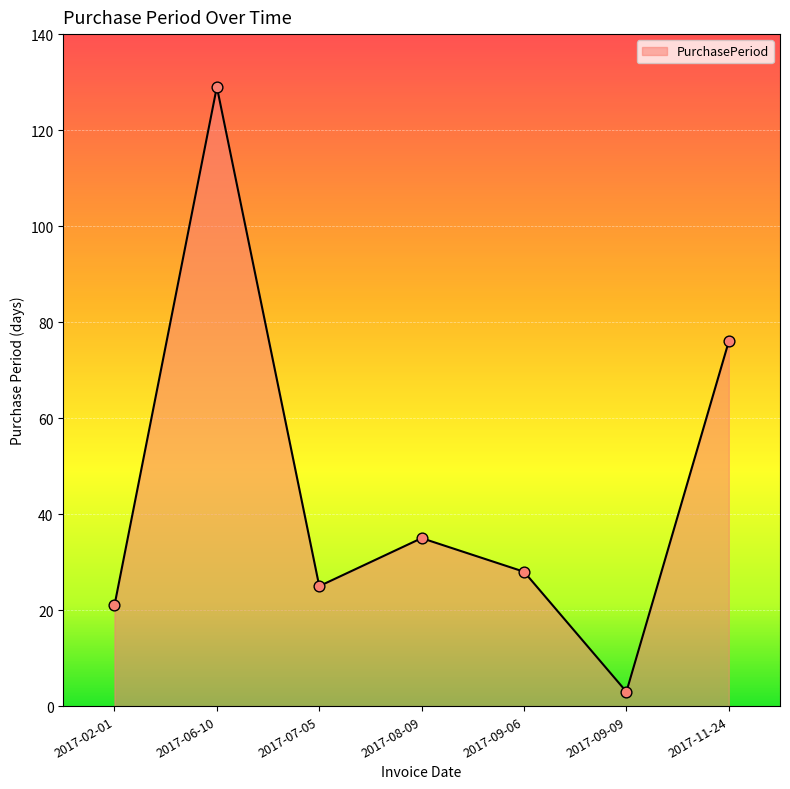

Between 2017-08-09 and 2017-02-01, which is larger?

2017-08-09